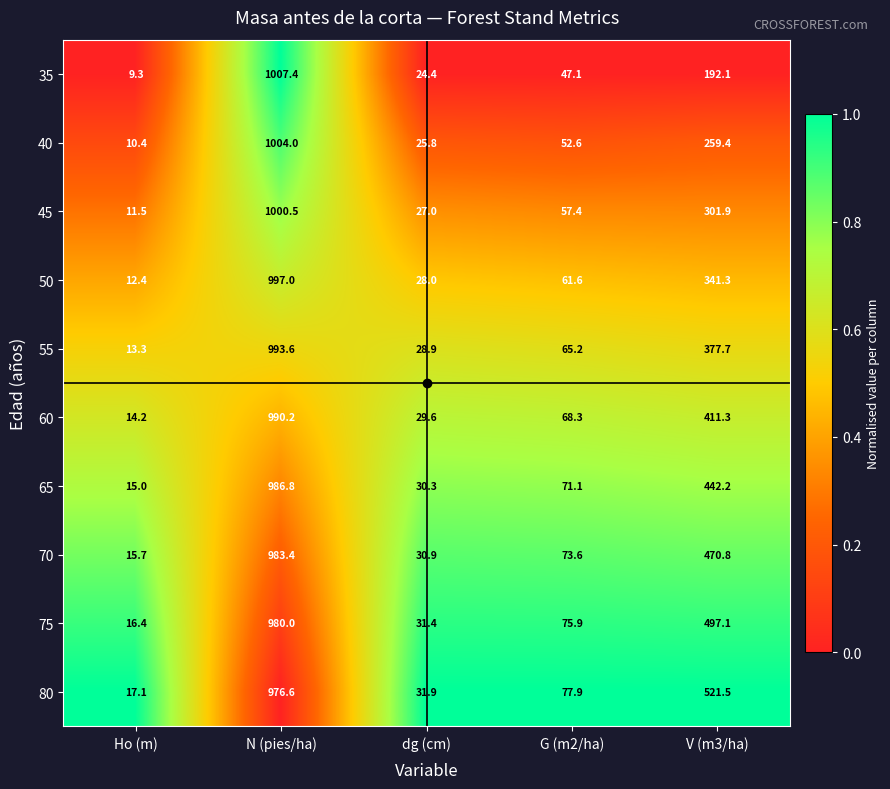

The 65 series shows 15.0 at Ho (m). True or false?

True